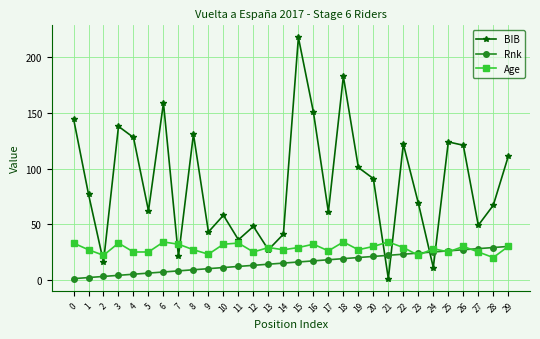

At which category does Age reach its first local valley?

2